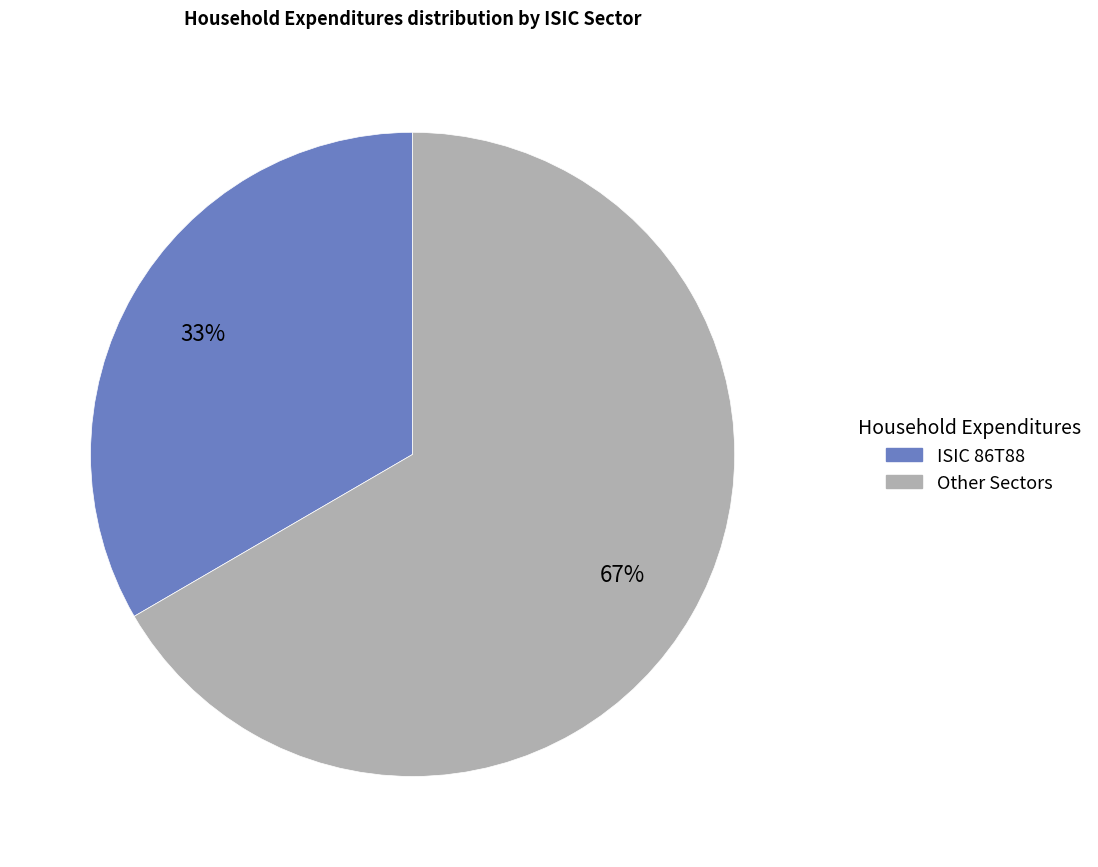

Does any single category account for the majority?

Yes